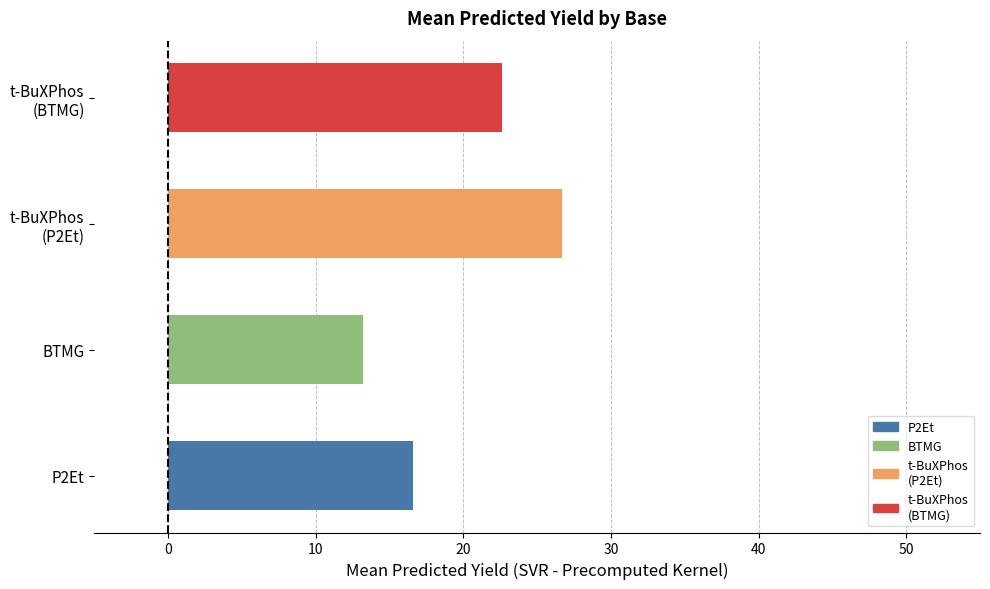

What is the average value?

19.8